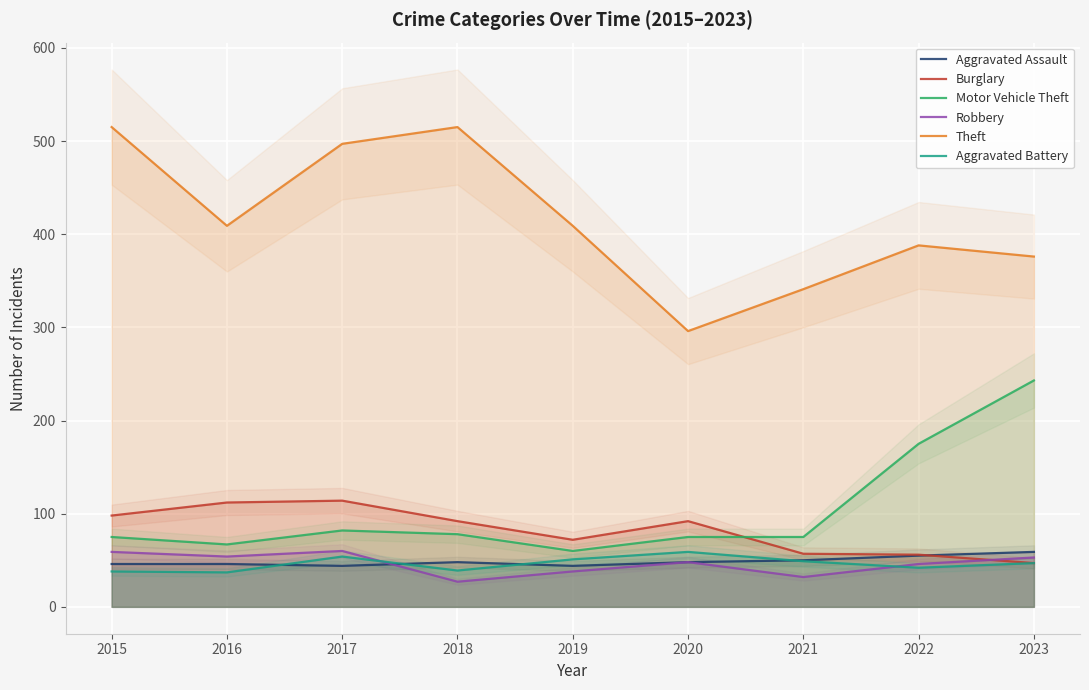

Reading left to right, transcribe all the data shown in this chart.

Aggravated Assault: 2015=46	2016=46	2017=44	2018=48	2019=44	2020=48	2021=50	2022=55	2023=59
Burglary: 2015=98	2016=112	2017=114	2018=92	2019=72	2020=92	2021=57	2022=56	2023=47
Motor Vehicle Theft: 2015=75	2016=67	2017=82	2018=78	2019=60	2020=75	2021=75	2022=175	2023=243
Robbery: 2015=59	2016=54	2017=60	2018=27	2019=38	2020=48	2021=32	2022=46	2023=53
Theft: 2015=515	2016=409	2017=497	2018=515	2019=409	2020=296	2021=341	2022=388	2023=376
Aggravated Battery: 2015=38	2016=37	2017=54	2018=39	2019=51	2020=59	2021=49	2022=42	2023=47